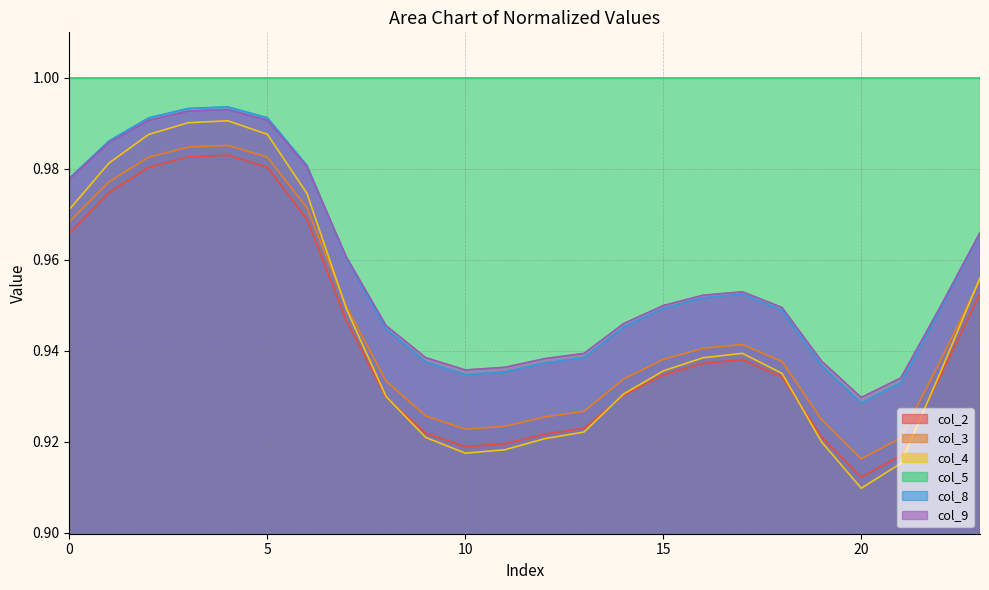

Between 16 and 20, which is larger?

16